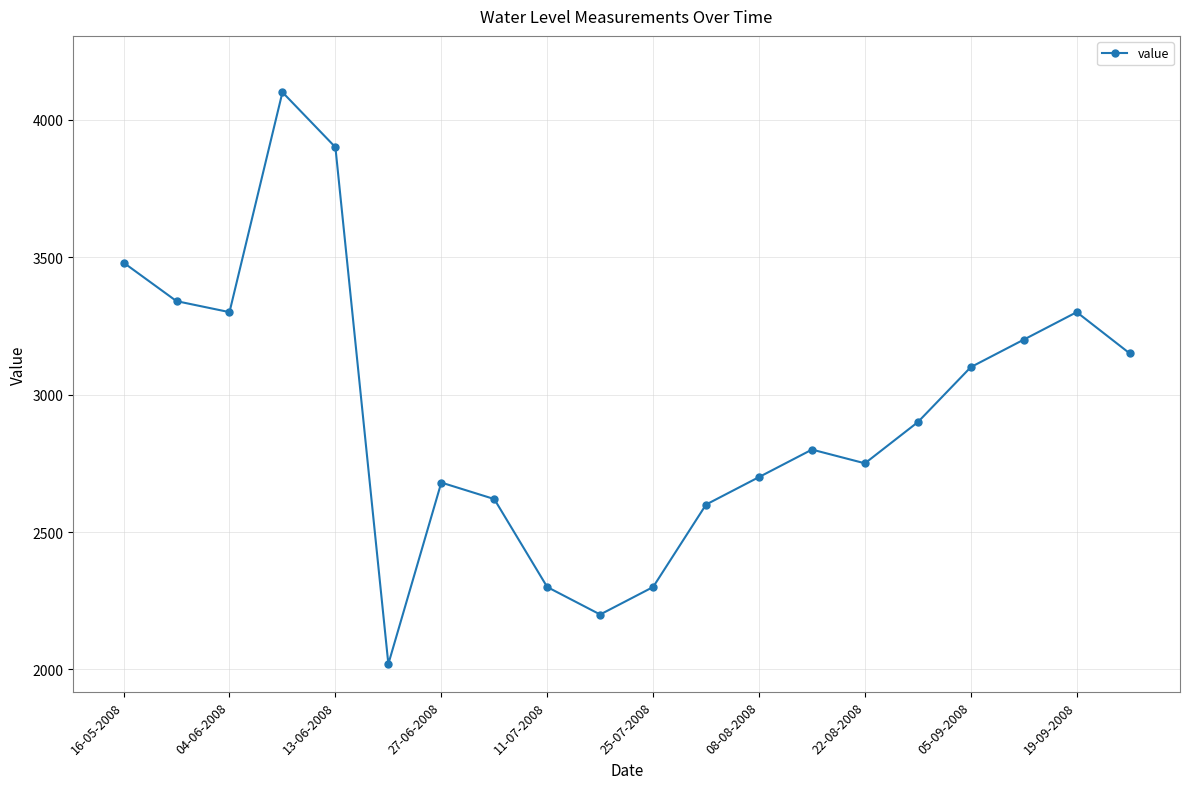

How many data points are less than 2900?

10